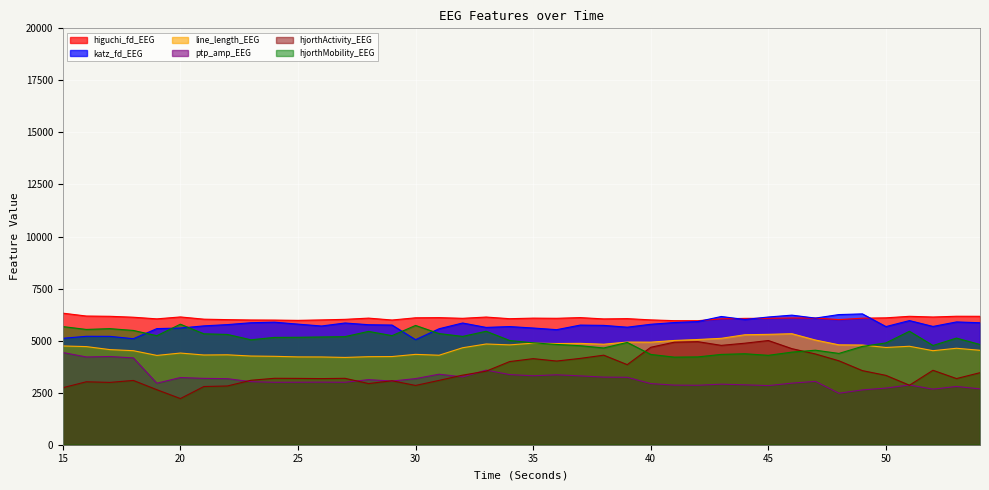

Reading left to right, extract all data points from this chart.

higuchi_fd_EEG: 15=6319.7	16=6181.4	17=6168.8	18=6124.4	19=6045.6	20=6137.9	21=6030.7	22=6008.5	23=5991.7	24=5987.1	25=5973.1	26=5995.4	27=6022.4	28=6081.3	29=5990.1	30=6096.4	31=6104.3	32=6071.9	33=6132.6	34=6053.4	35=6080.6	36=6072.5	37=6106.2	38=6042.7	39=6056.8	40=5996.3	41=5959.2	42=5957.7	43=6047.3	44=6069.4	45=6071.8	46=6088.5	47=6083.4	48=6008.9	49=6077.8	50=6094.8	51=6168.2	52=6134.5	53=6171.0	54=6168.2
katz_fd_EEG: 15=5110.9	16=5208.0	17=5205.3	18=5091.6	19=5577.9	20=5604.7	21=5708.4	22=5769.9	23=5859.1	24=5886.8	25=5792.7	26=5702.1	27=5846.8	28=5764.3	29=5747.6	30=5045.8	31=5570.1	32=5846.4	33=5635.1	34=5675.1	35=5605.6	36=5526.6	37=5746.2	38=5732.3	39=5645.5	40=5785.6	41=5868.7	42=5915.5	43=6159.2	44=6015.2	45=6134.9	46=6224.3	47=6082.4	48=6251.7	49=6284.1	50=5674.5	51=5962.7	52=5681.5	53=5898.0	54=5858.3
line_length_EEG: 15=4743.7	16=4713.5	17=4568.7	18=4517.0	19=4289.5	20=4403.1	21=4310.0	22=4319.0	23=4260.0	24=4246.4	25=4218.3	26=4215.4	27=4192.5	28=4228.1	29=4235.2	30=4340.2	31=4298.4	32=4657.9	33=4838.4	34=4795.9	35=4878.0	36=4861.0	37=4868.2	38=4827.1	39=4930.4	40=4926.5	41=5007.4	42=5053.7	43=5111.3	44=5281.9	45=5301.6	46=5332.3	47=5029.2	48=4797.8	49=4789.2	50=4671.0	51=4729.3	52=4516.6	53=4633.5	54=4535.8
ptp_amp_EEG: 15=4429.6	16=4215.2	17=4236.6	18=4171.0	19=2955.6	20=3226.3	21=3187.4	22=3172.6	23=3029.0	24=2999.7	25=3001.9	26=3006.5	27=3000.3	28=3126.0	29=3057.4	30=3175.4	31=3387.3	32=3257.1	33=3582.8	34=3369.3	35=3311.5	36=3358.6	37=3306.7	38=3246.6	39=3239.5	40=2936.8	41=2863.0	42=2855.7	43=2908.3	44=2877.2	45=2840.0	46=2957.4	47=3042.9	48=2473.7	49=2632.8	50=2721.4	51=2870.3	52=2669.2	53=2798.4	54=2681.8
hjorthActivity_EEG: 15=2738.1	16=3023.6	17=2993.2	18=3088.0	19=2642.4	20=2217.6	21=2795.7	22=2821.8	23=3095.7	24=3190.5	25=3185.9	26=3176.1	27=3189.2	28=2938.0	29=3071.3	30=2847.3	31=3090.2	32=3342.3	33=3532.0	34=3993.7	35=4134.4	36=4019.4	37=4146.4	38=4301.4	39=3846.6	40=4680.4	41=4924.9	42=4949.9	43=4772.3	44=4876.2	45=5004.8	46=4615.4	47=4359.7	48=4031.4	49=3559.0	50=3331.0	51=2857.8	52=3576.0	53=3177.8	54=3460.0
hjorthMobility_EEG: 15=5674.4	16=5537.4	17=5575.2	18=5489.4	19=5236.3	20=5788.9	21=5327.0	22=5297.4	23=5040.0	24=5155.0	25=5160.4	26=5175.1	27=5191.3	28=5443.6	29=5239.7	30=5729.3	31=5339.3	32=5202.1	33=5449.6	34=5006.8	35=4893.6	36=4816.8	37=4755.3	38=4646.9	39=4914.2	40=4337.4	41=4206.8	42=4217.7	43=4338.2	44=4369.3	45=4294.3	46=4447.4	47=4540.1	48=4385.2	49=4723.3	50=4890.6	51=5449.3	52=4766.5	53=5121.5	54=4814.2